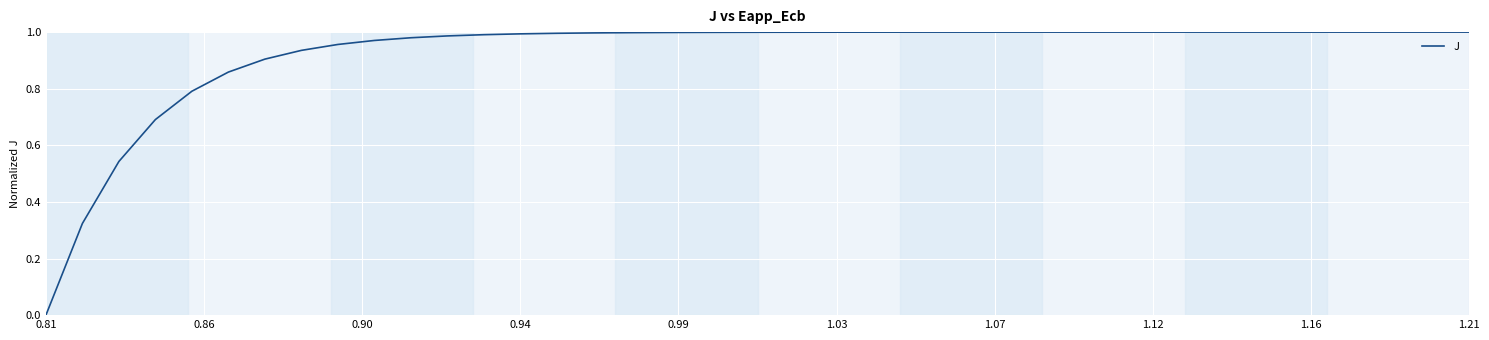

Is this an area chart (filled region under the line)?

No